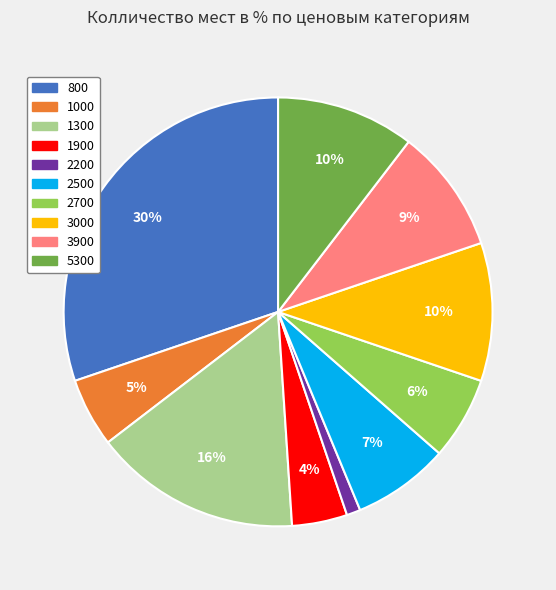

To the nearest percent, what is the average slice percentage?

10%